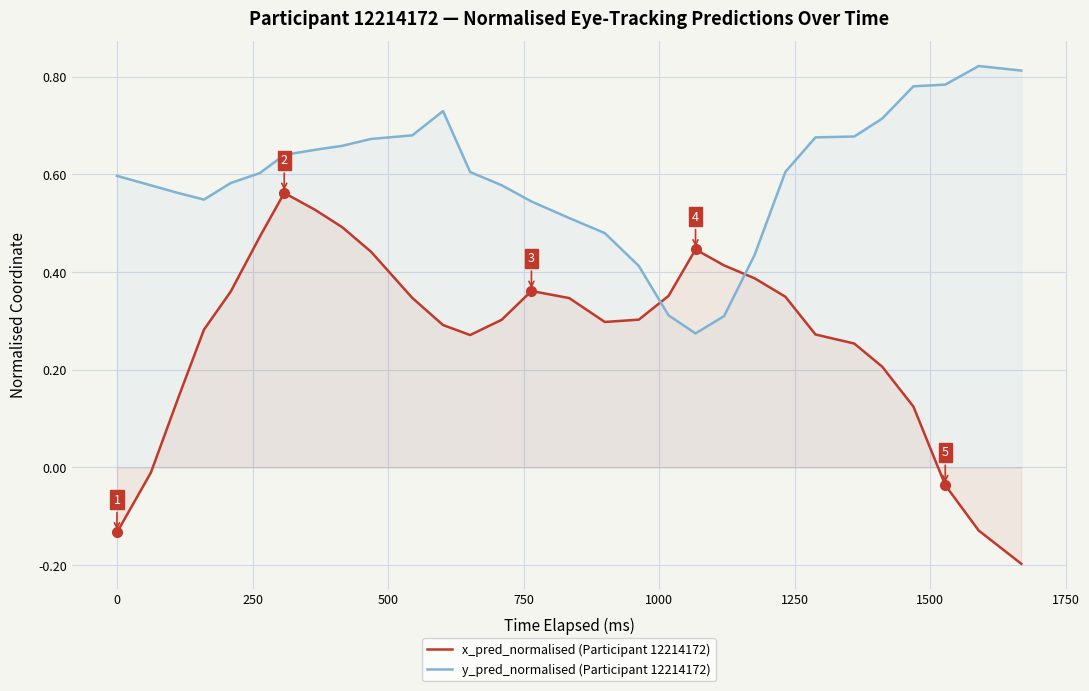

Which series has the largest range (max minus min)?

x_pred_normalised (Participant 12214172)